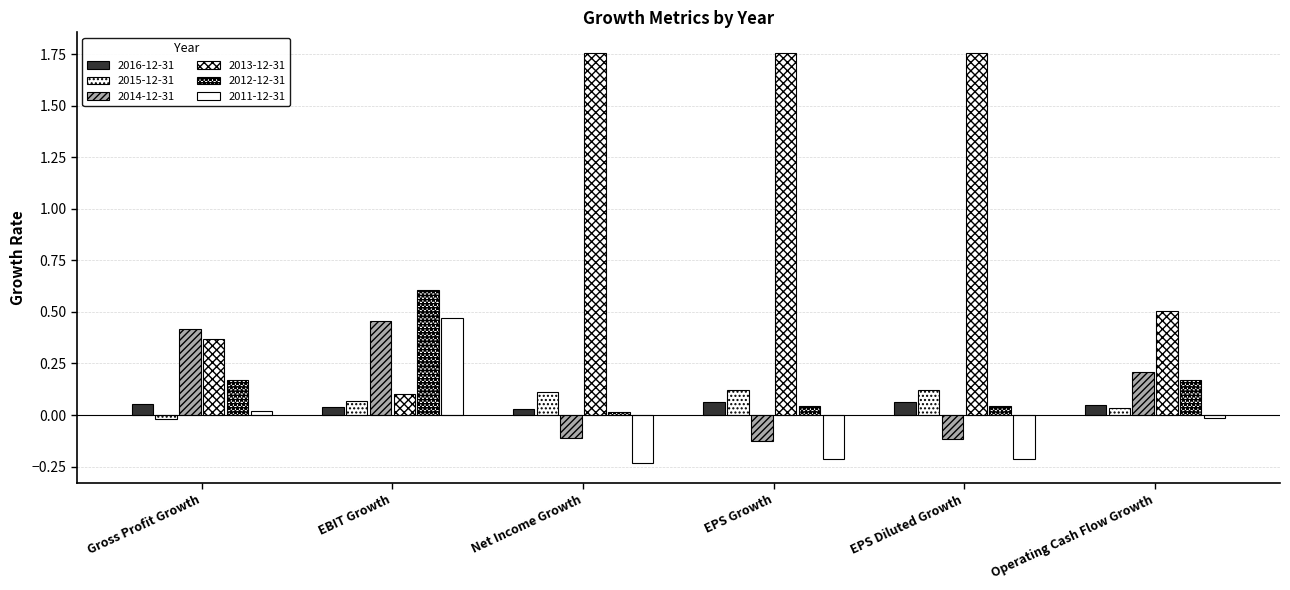

Are the bars horizontal?

No